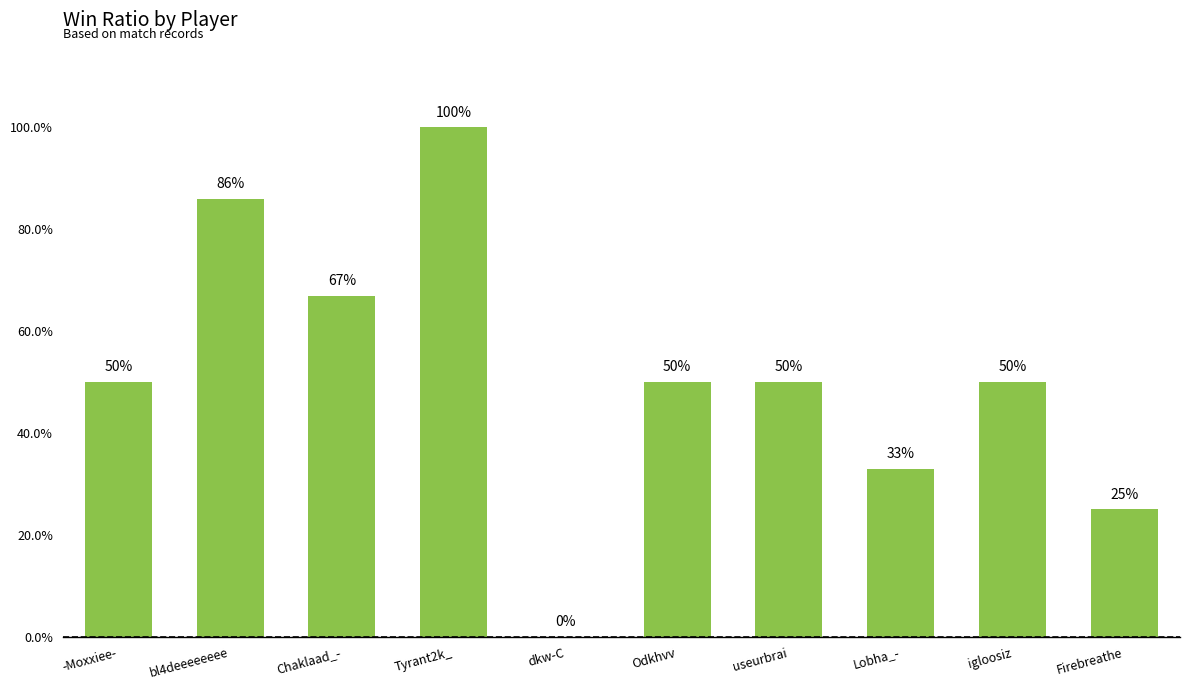

Reading right to left, transcribe all the data shown in this chart.

Firebreathe=25	igloosiz=50	Lobha_-=33	useurbrai=50	Odkhvv=50	dkw-C=0	Tyrant2k_=100	Chaklaad_-=67	bl4deeeeeeee=86	-Moxxiee-=50